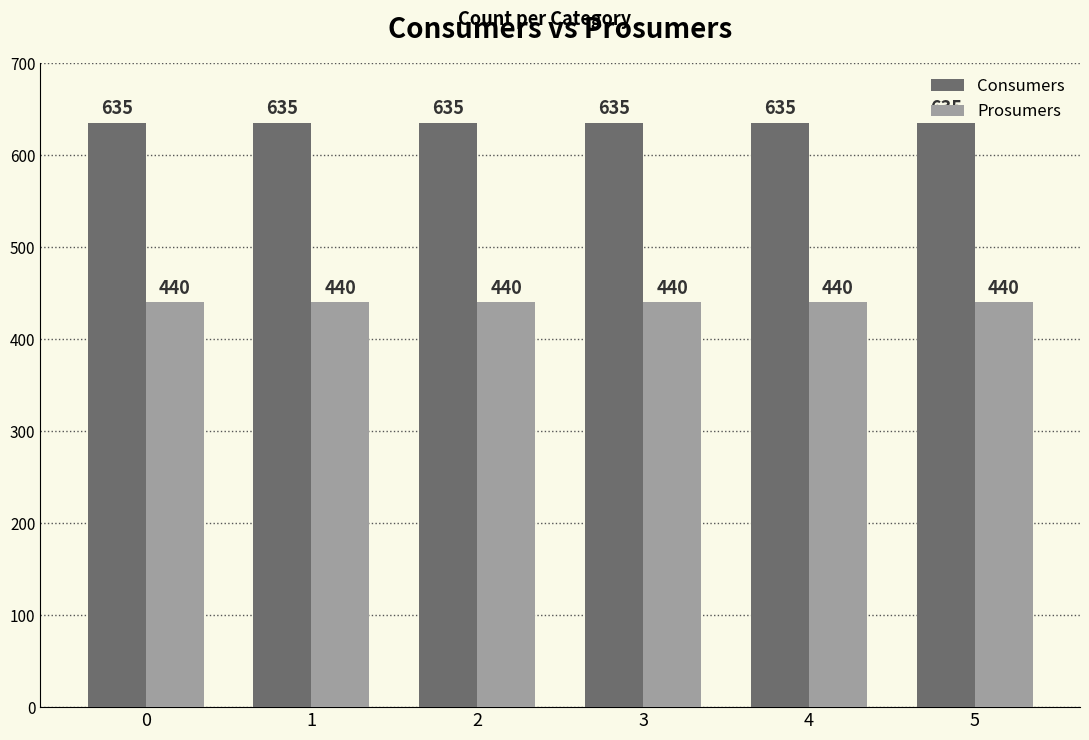

What value does the Consumers series have at 1?

635